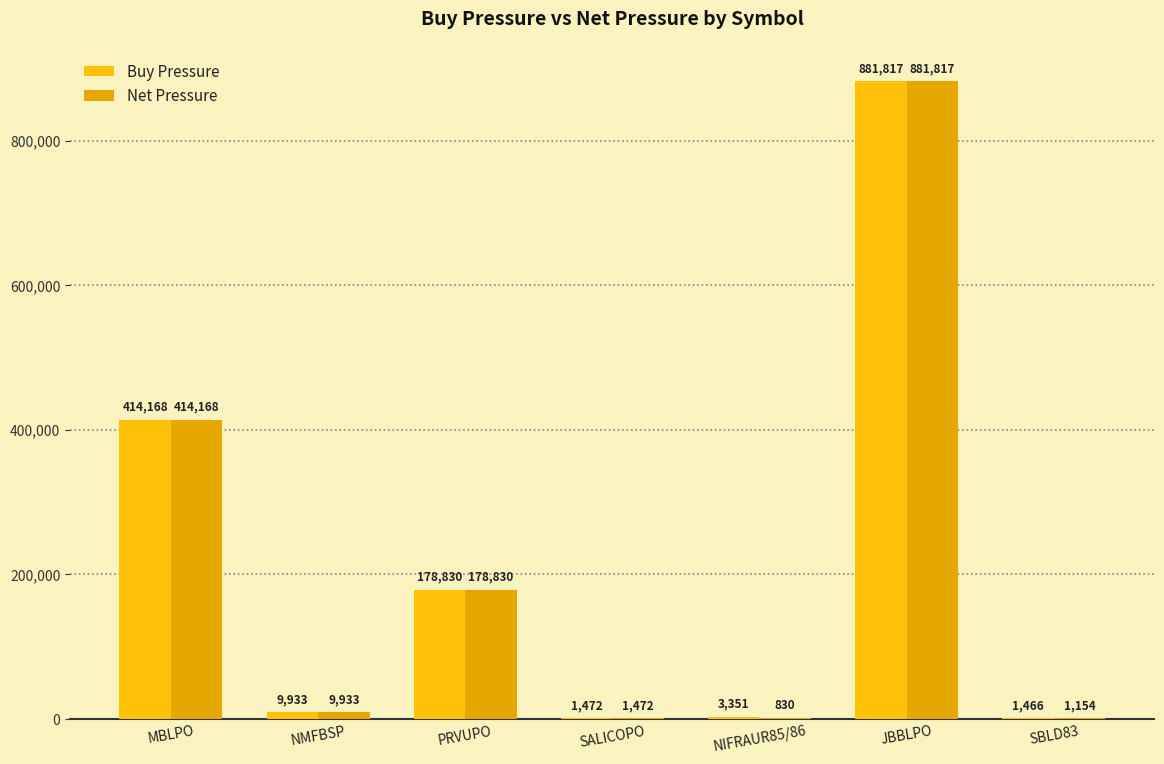

The Net Pressure series shows 1472 at SALICOPO. True or false?

True